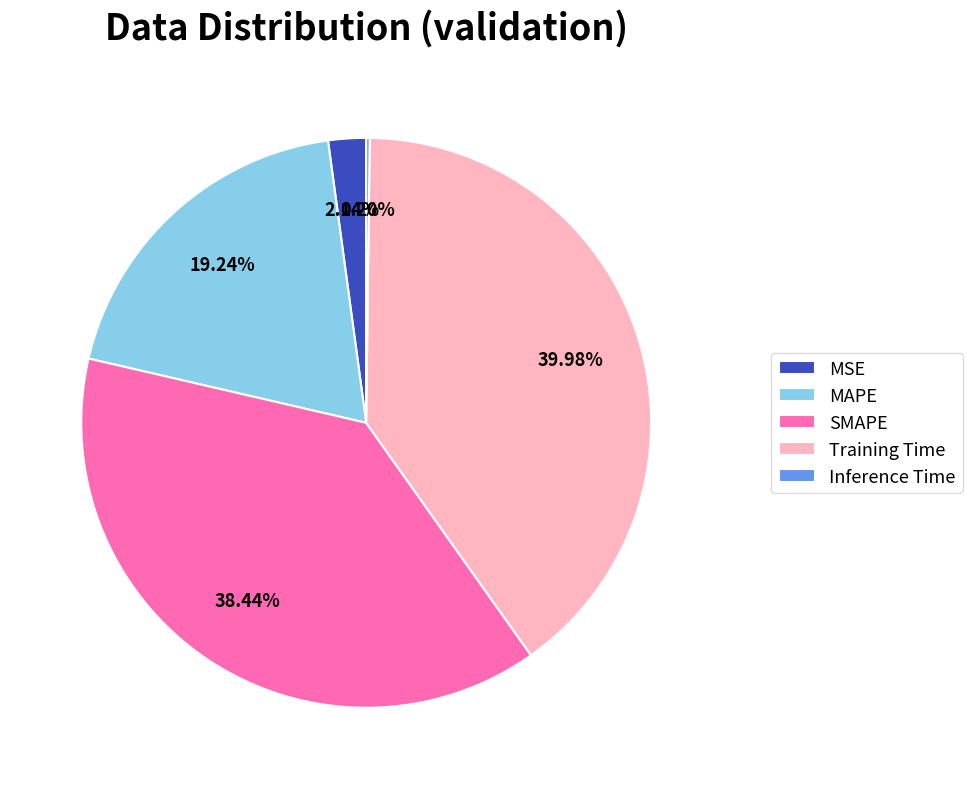

What percentage is the Training Time slice, to the nearest percent?

40%